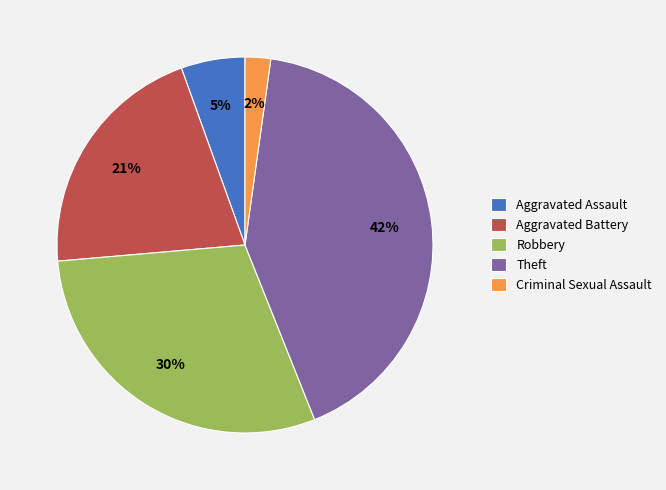

Does any single category account for the majority?

No